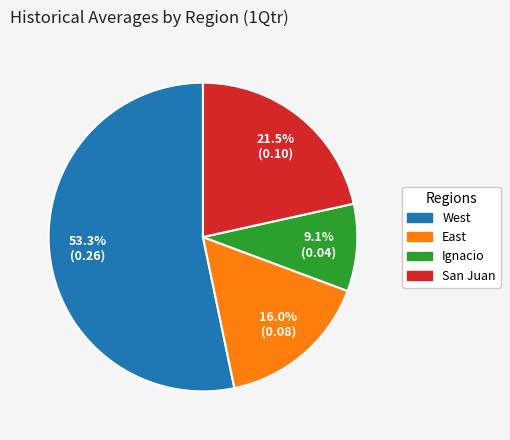

Is San Juan the majority of the pie?

No